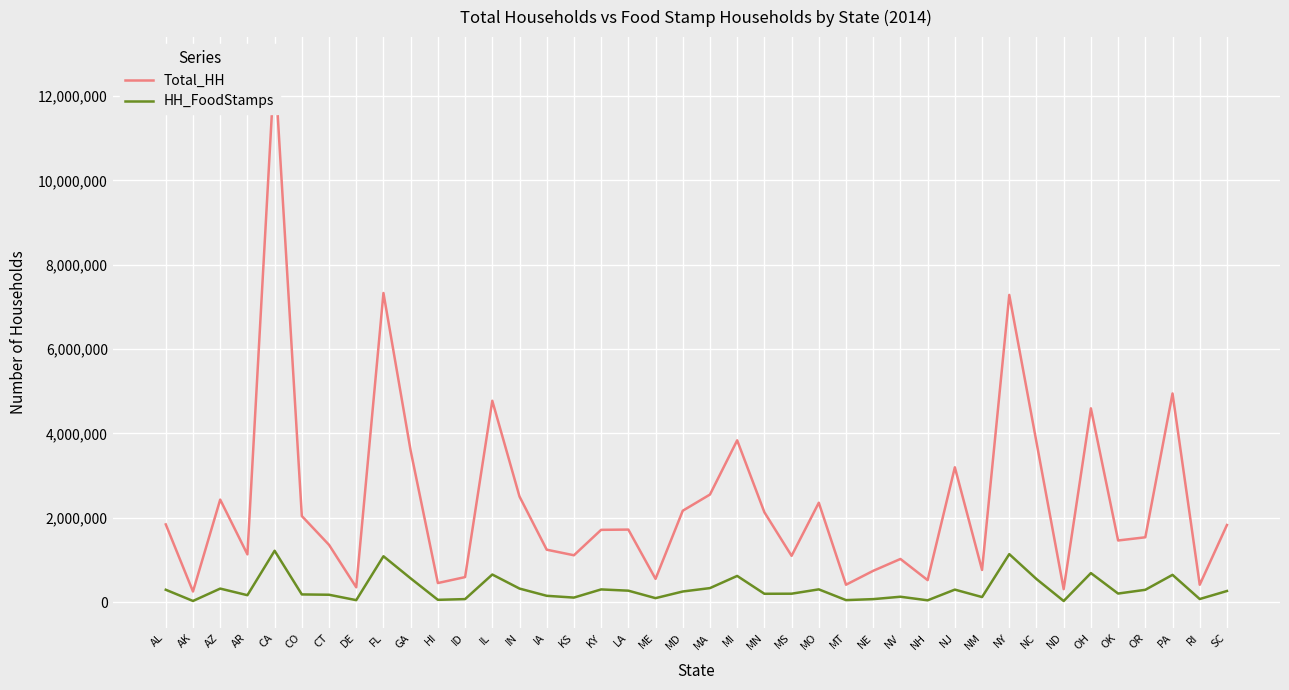

At which category does the chart reach its minimum across all series?

ND